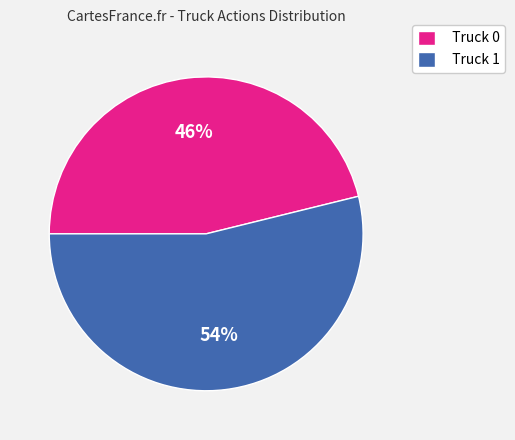

Approximately how many times larger is the value at Truck 1 compared to Truck 0?

1.2